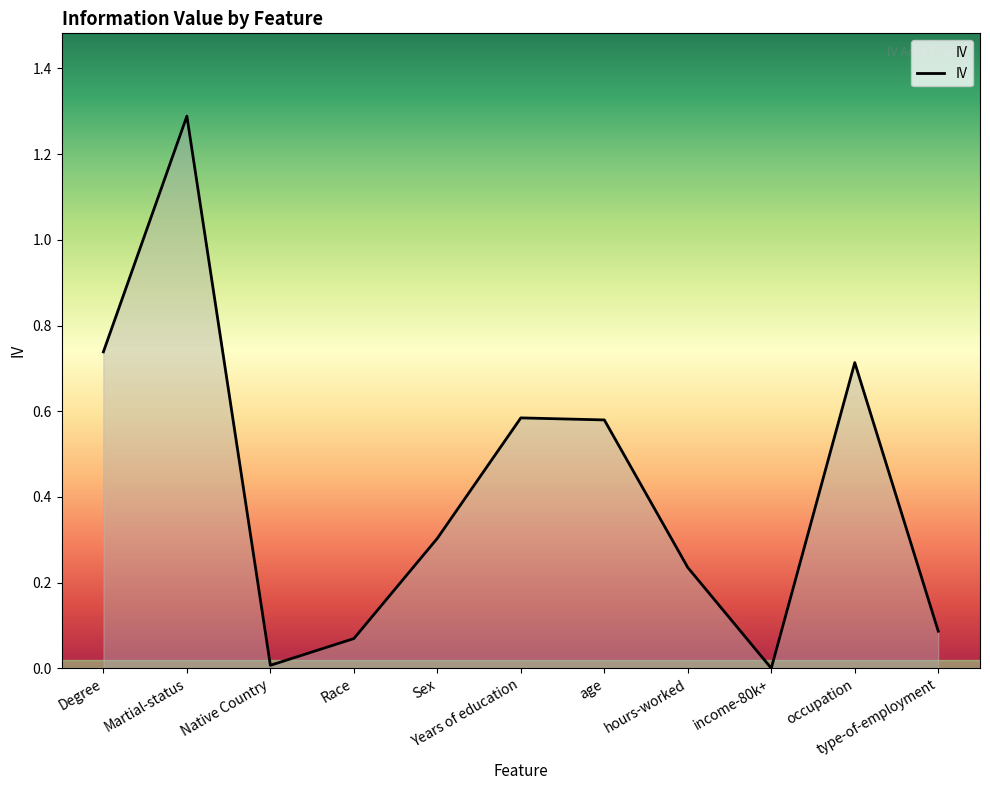

What is the difference between the maximum and minimum values?

1.3